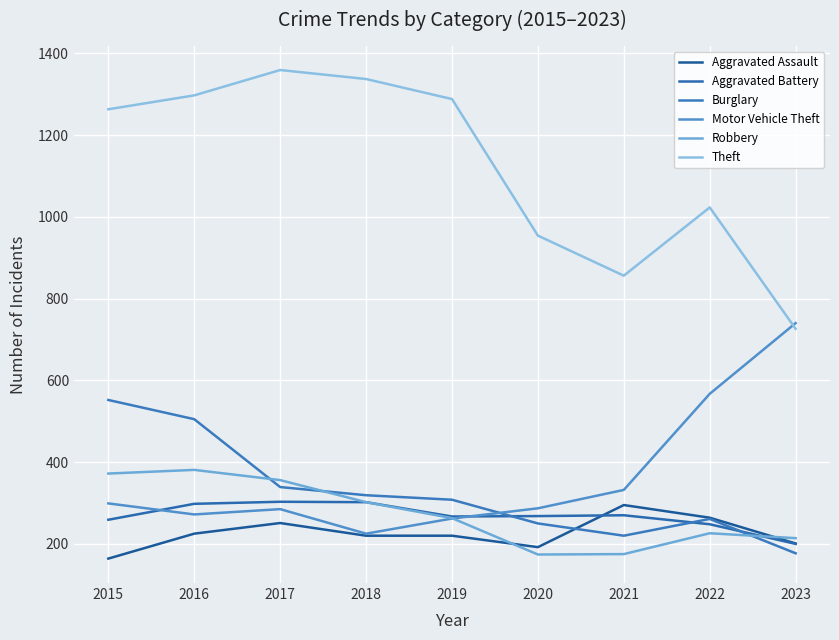

After their last crossing, which series has the higher values: Burglary or Aggravated Assault?

Aggravated Assault